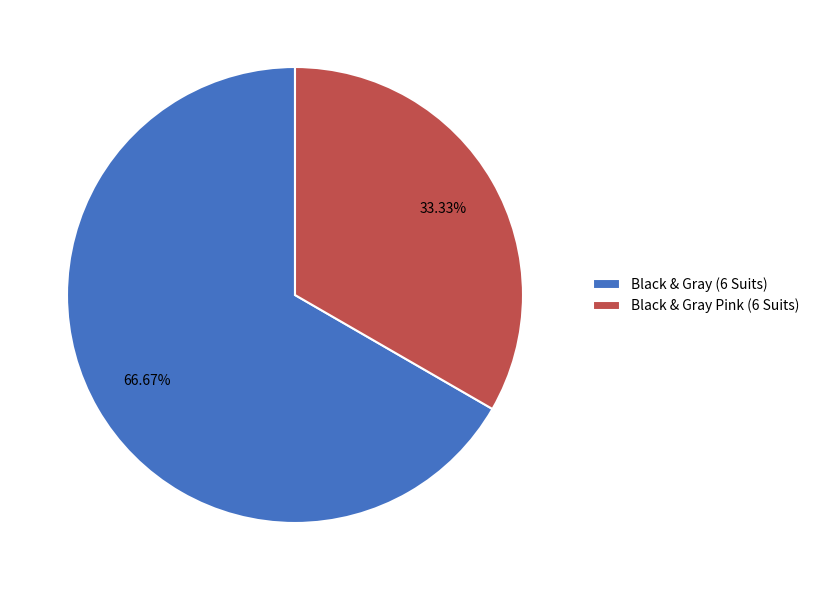

Which slice is the largest?

Black & Gray (6 Suits)